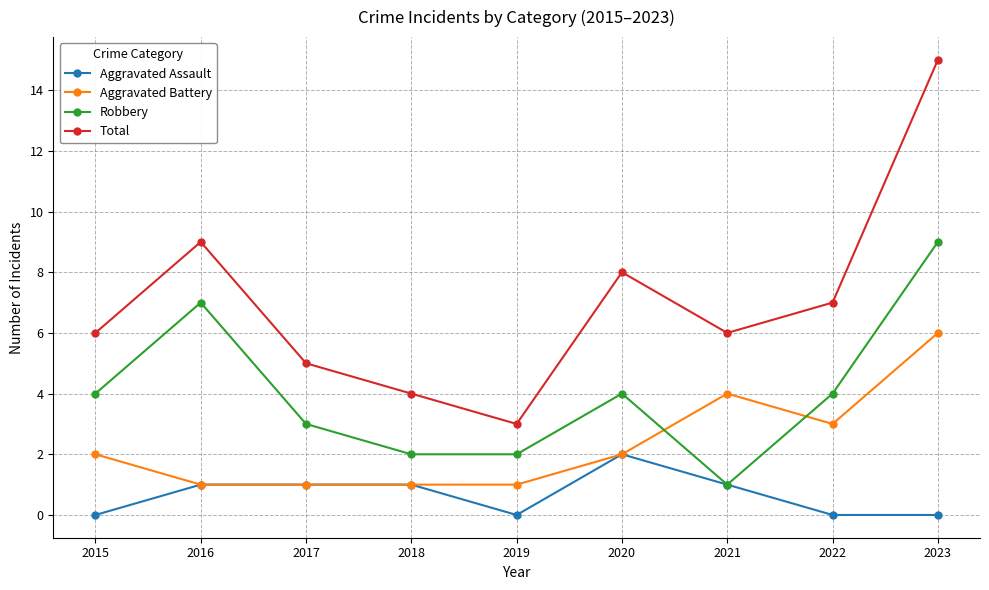

What is the maximum value for Robbery?

9